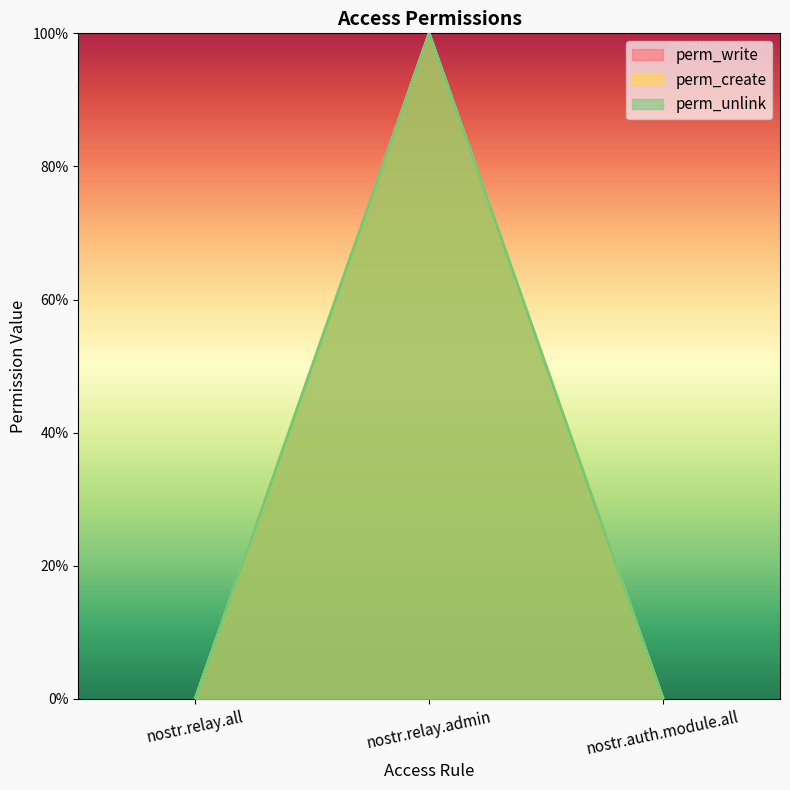

Is the value of perm_unlink at nostr.relay.all greater than the value of perm_create at nostr.relay.all?

No